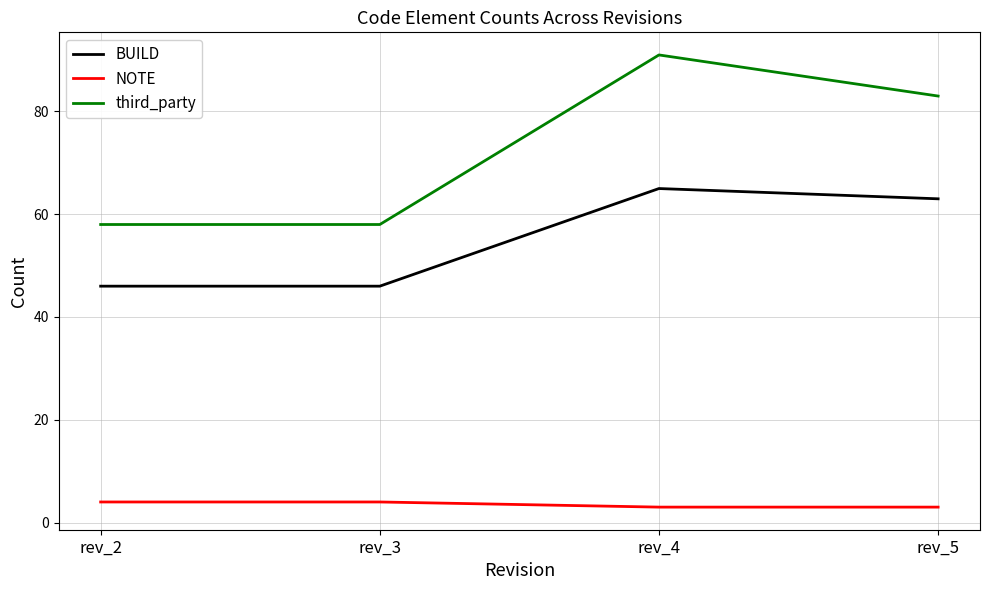

What is the sum of the NOTE values at rev_2 and rev_5?

7